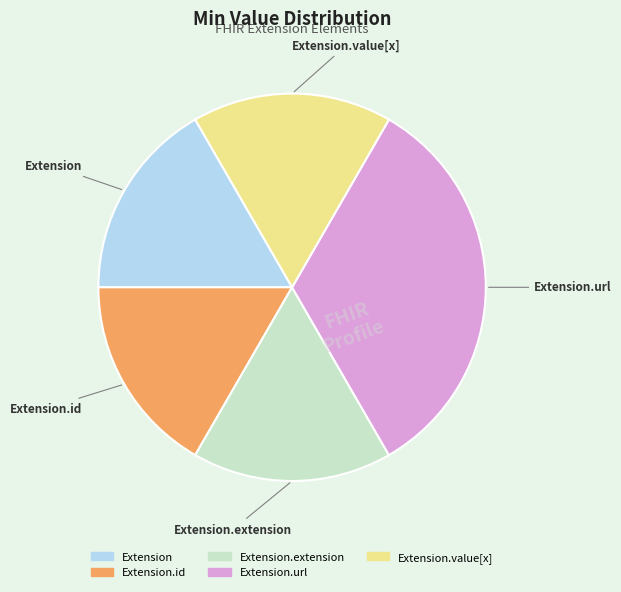

Is there a majority slice in this chart?

No